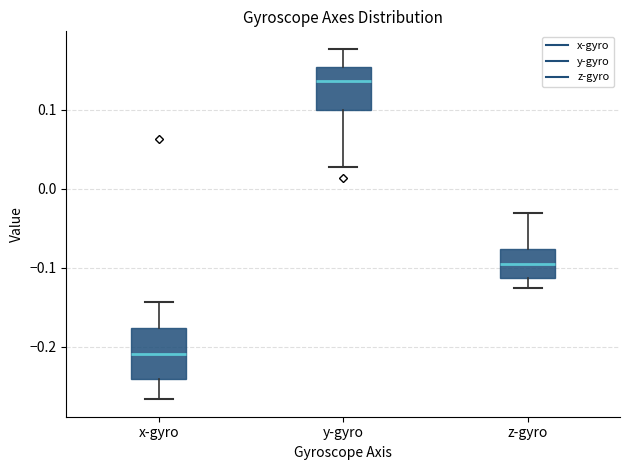

Where is the upper edge of the box for z-gyro on the y-axis? The values are not printed on the chart, so give them approximately, as read against the axis.

-0.08